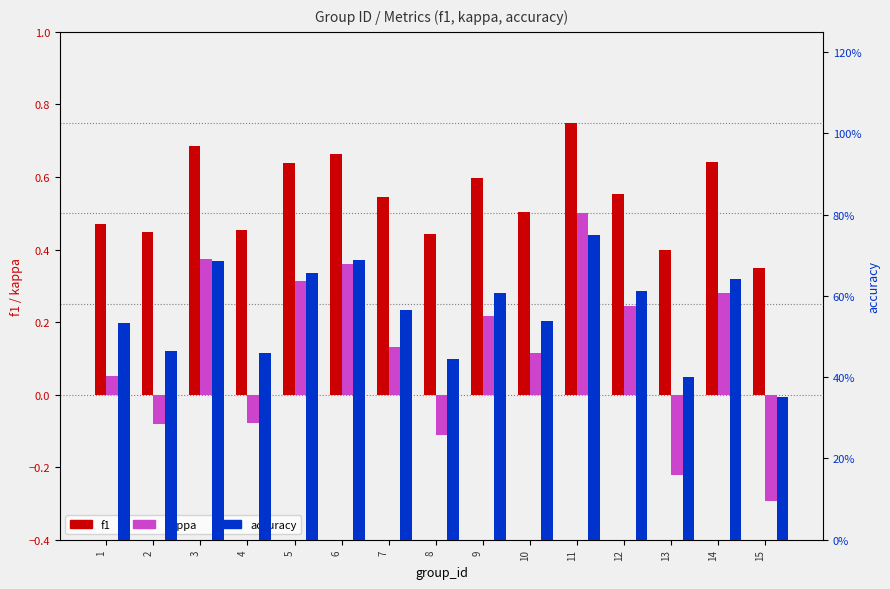

What is the difference between the maximum and second lowest values in the f1 series?

0.4